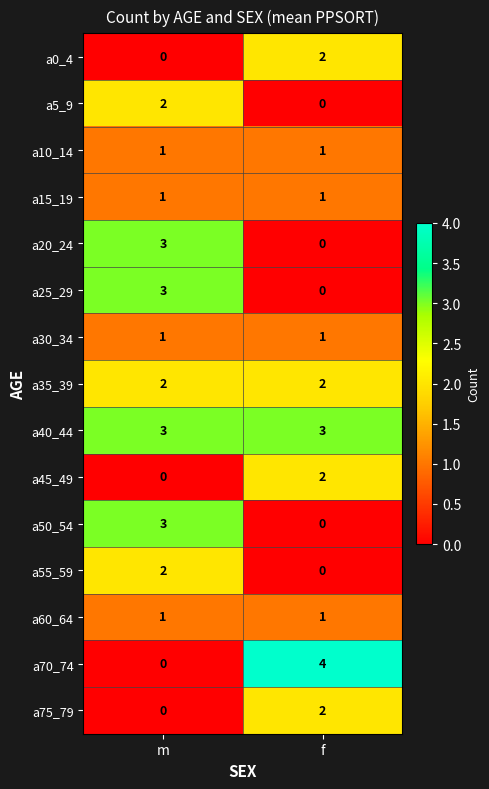

What is the greatest value displayed?

4